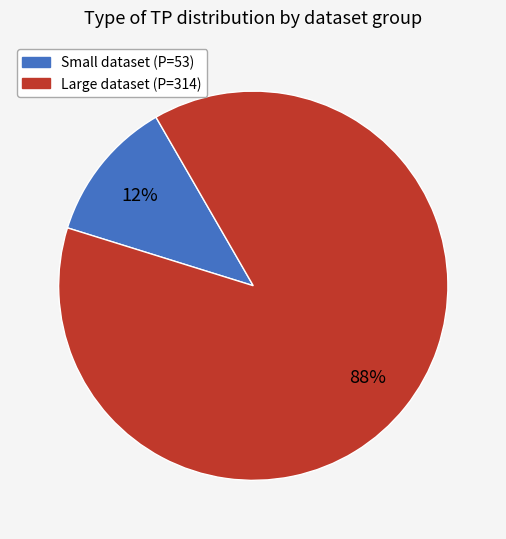

To the nearest percent, what is the difference between the largest and smallest slice percentages?

76%